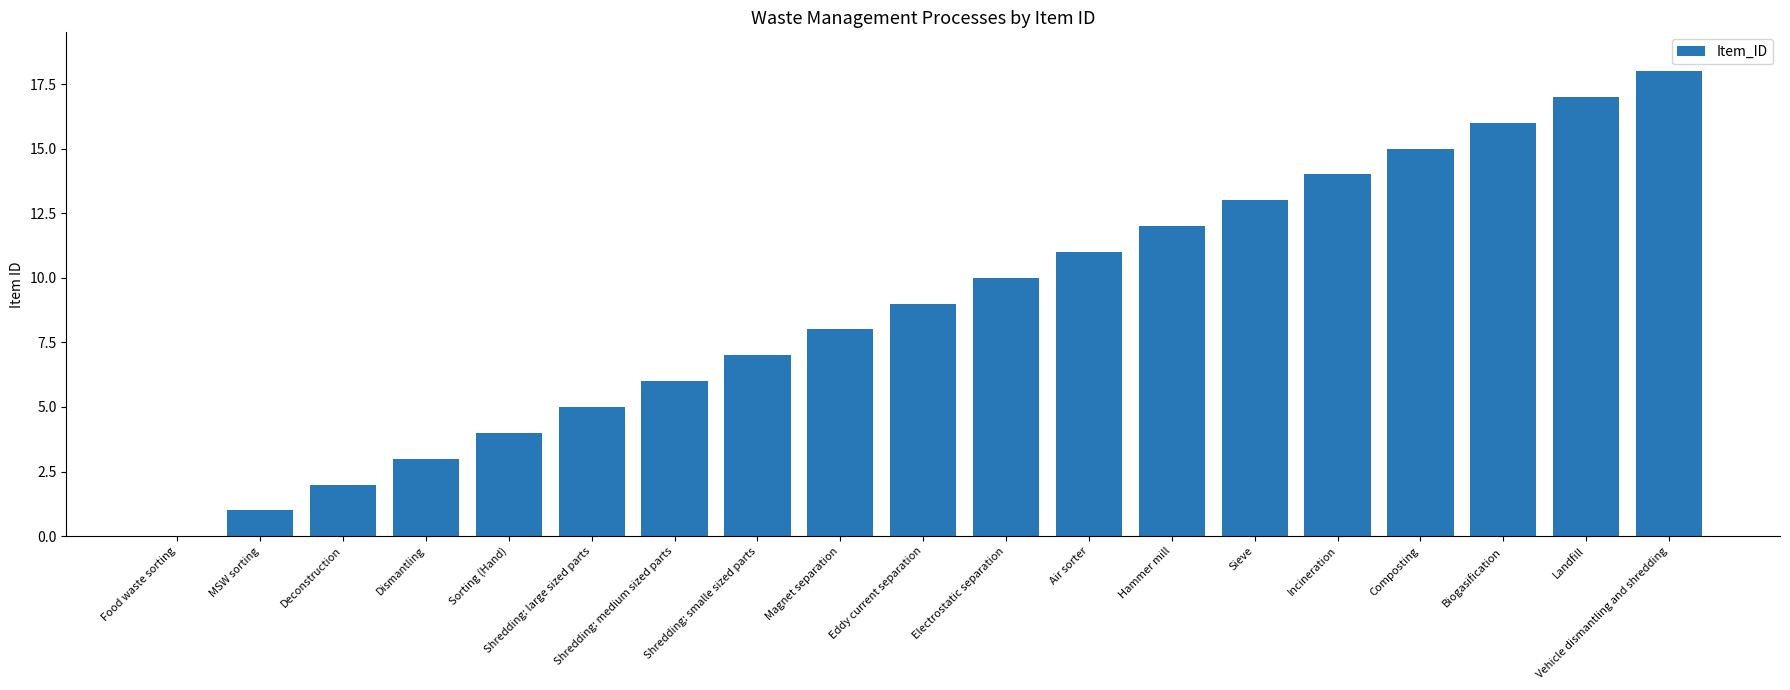

What is the change in value from Sieve to Composting?

+2